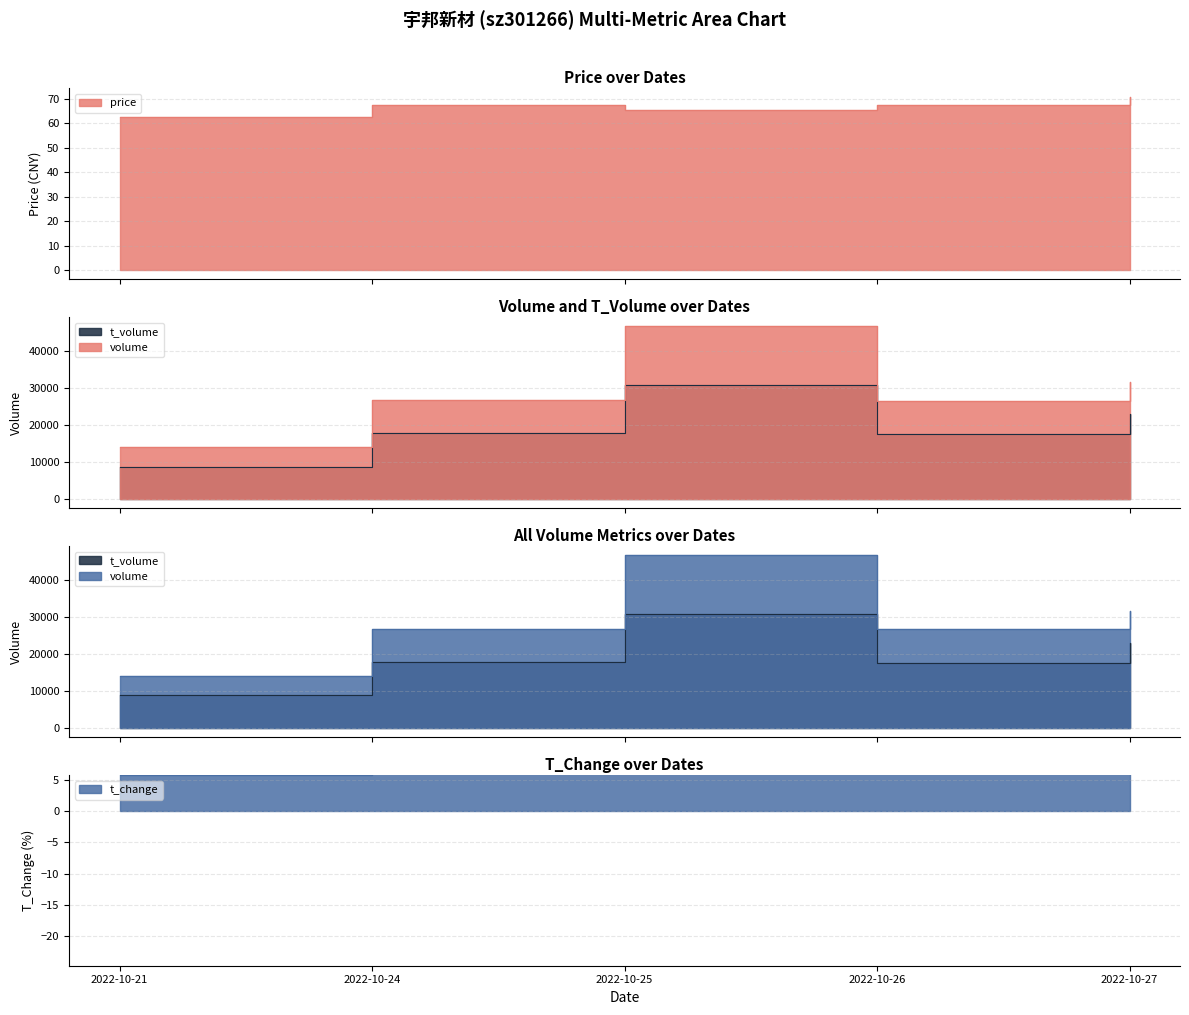

Which category has the highest value across all series?

2022-10-25